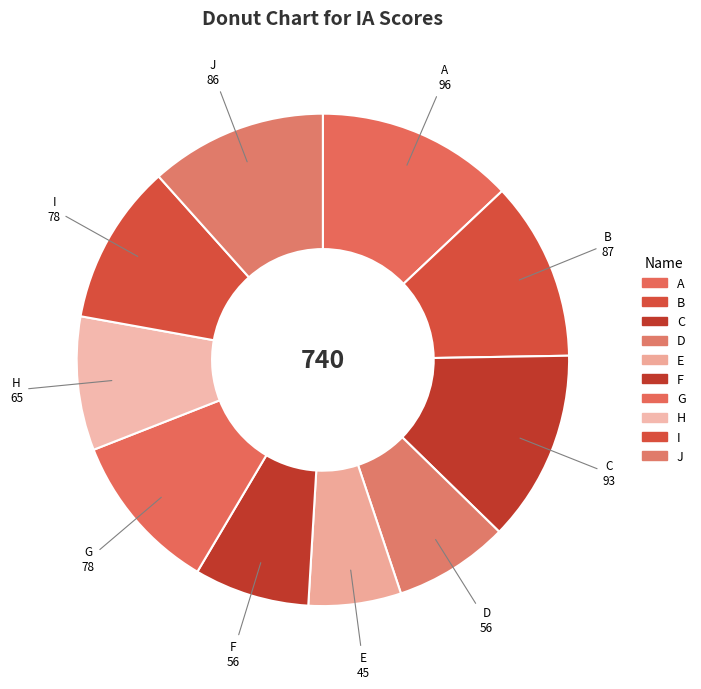

Which slice is the smallest?

E